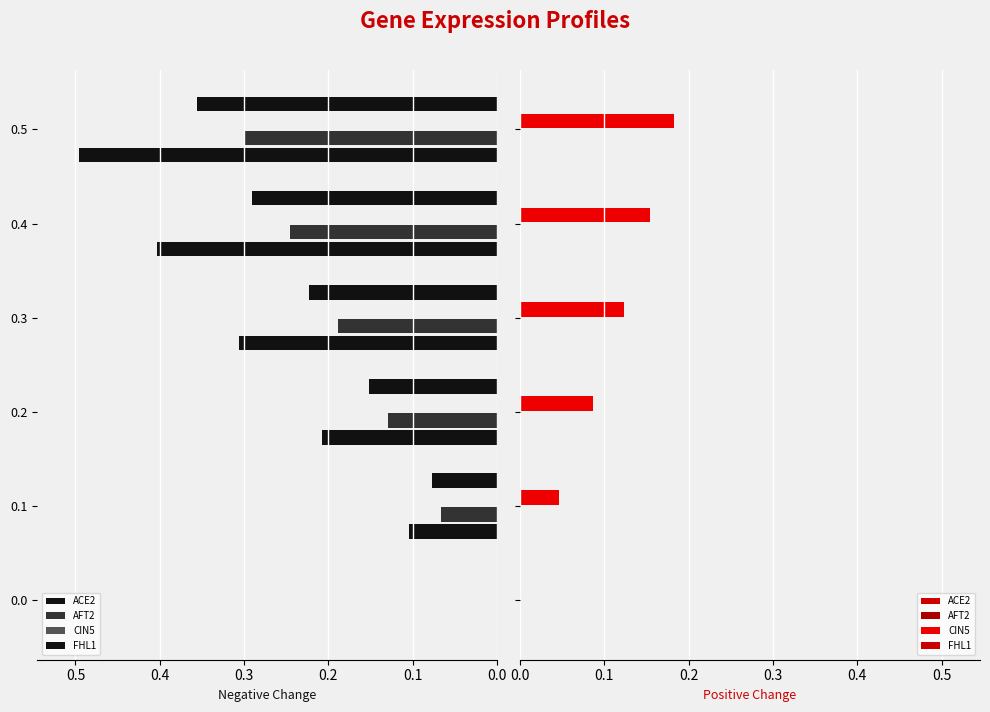

How many bars are there in each group?

4